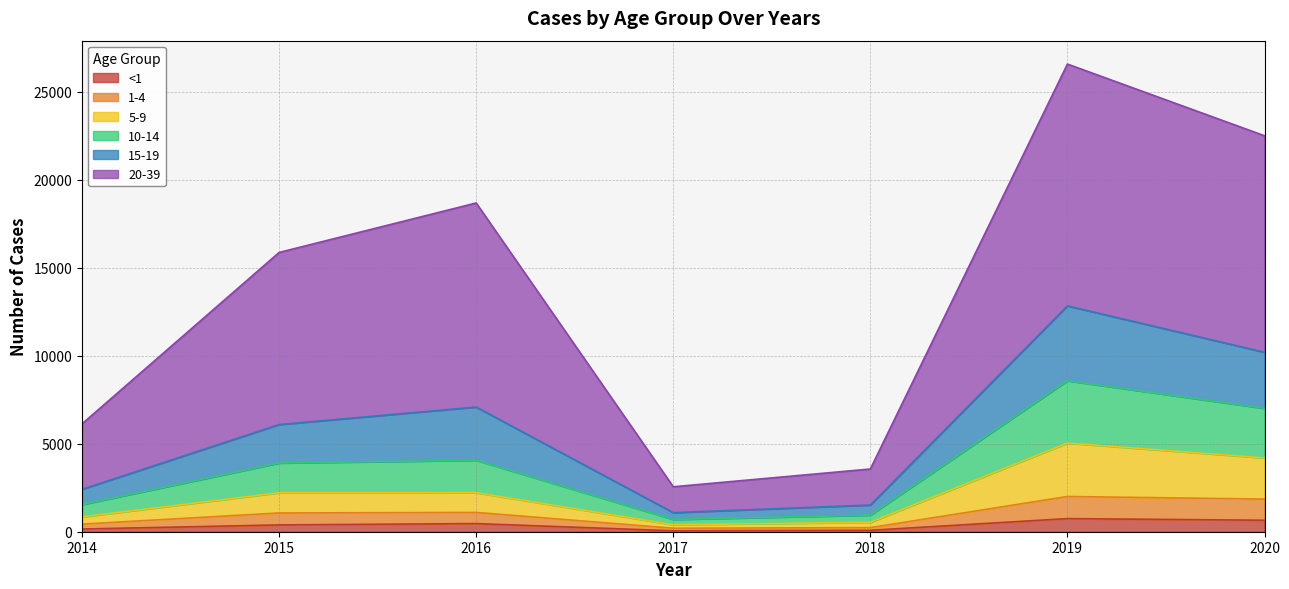

At which label does 1-4 reach its peak?

2019